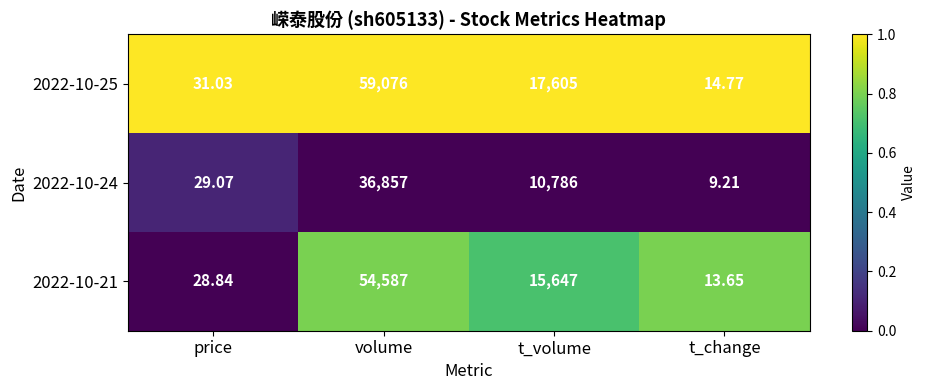

Between t_volume and t_change, which series saw the biggest shift?

2022-10-25